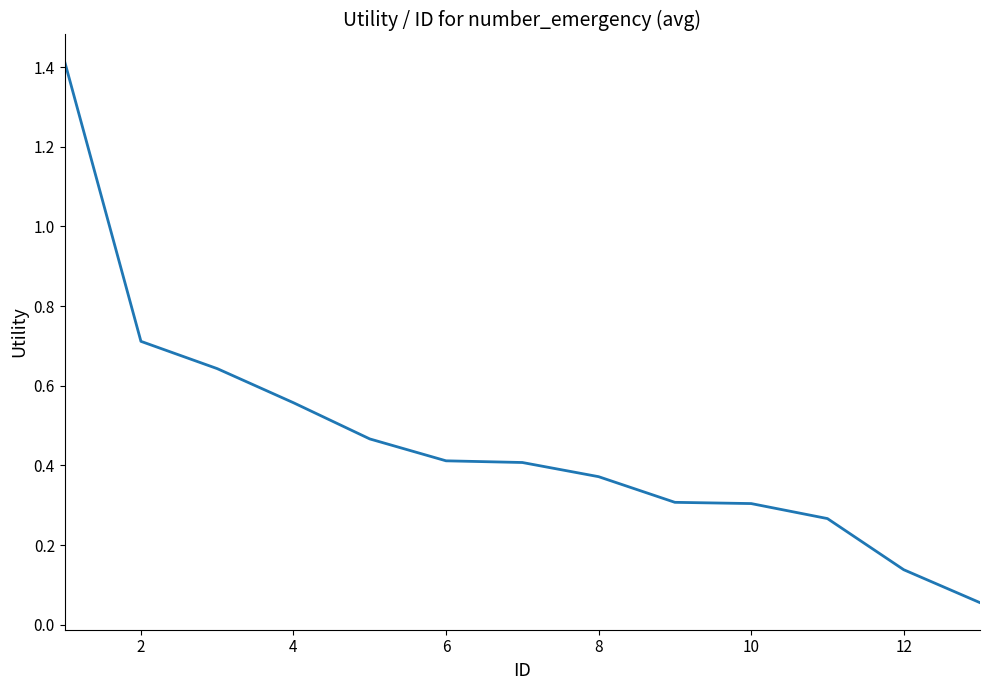

What is the greatest value displayed?

1.4